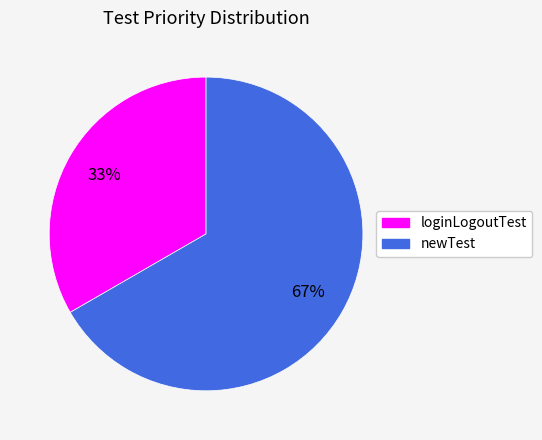

What is the smallest slice in the pie chart?

loginLogoutTest